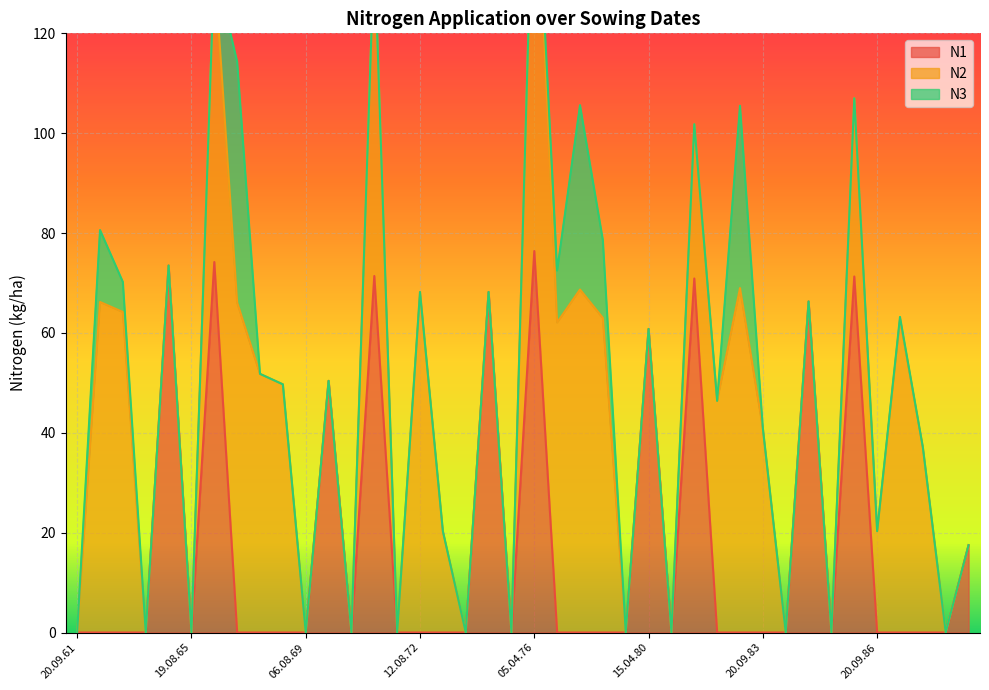

At which category does the chart reach its peak across all series?

05.04.76